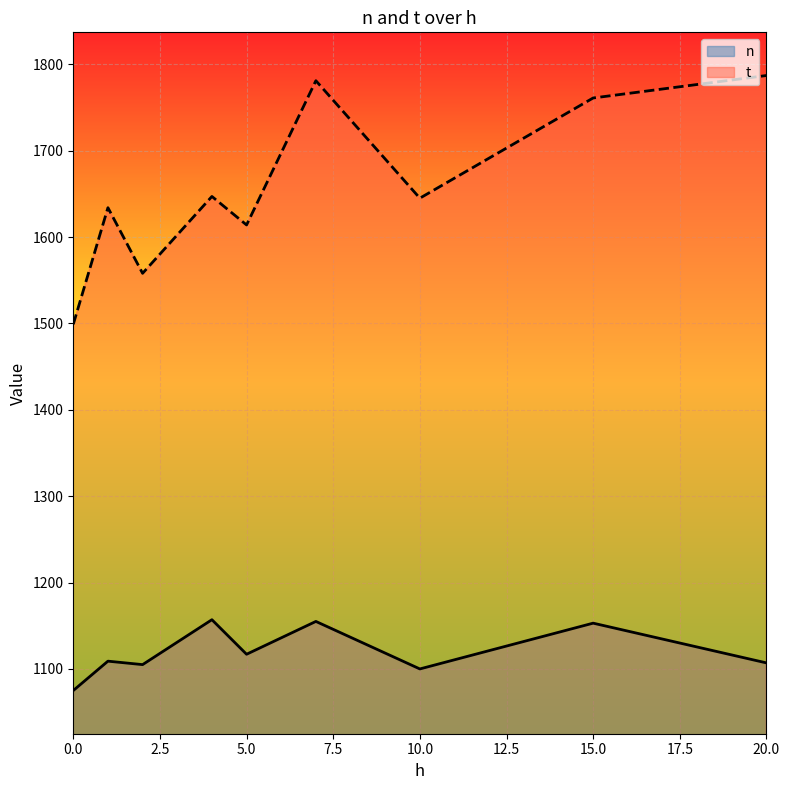

What is the difference between the maximum and minimum values in the n series?

82